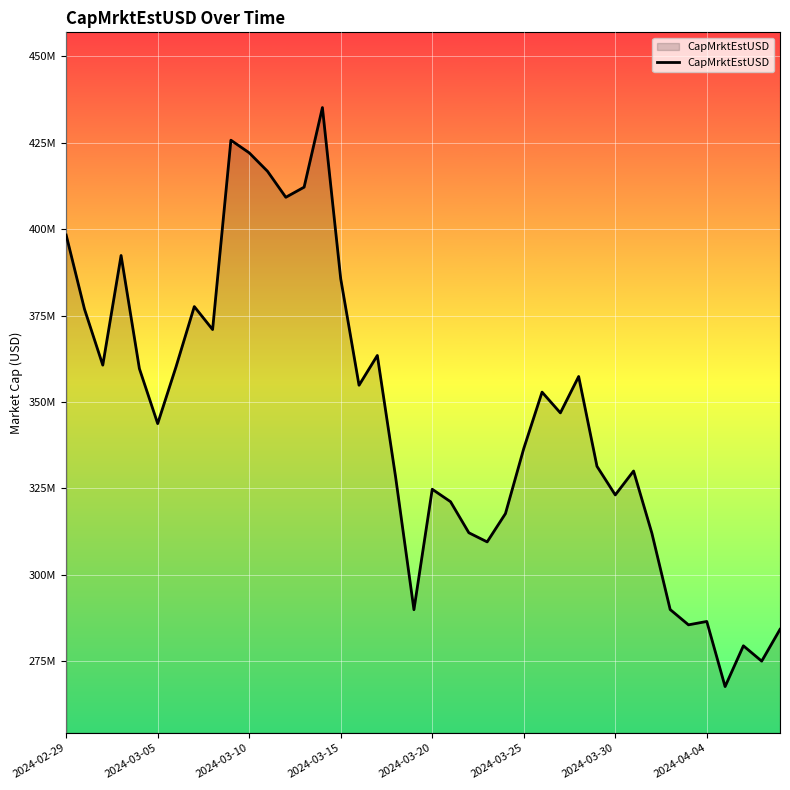

How many points are lower than both their immediate neighbors (excluding endpoints)?

12